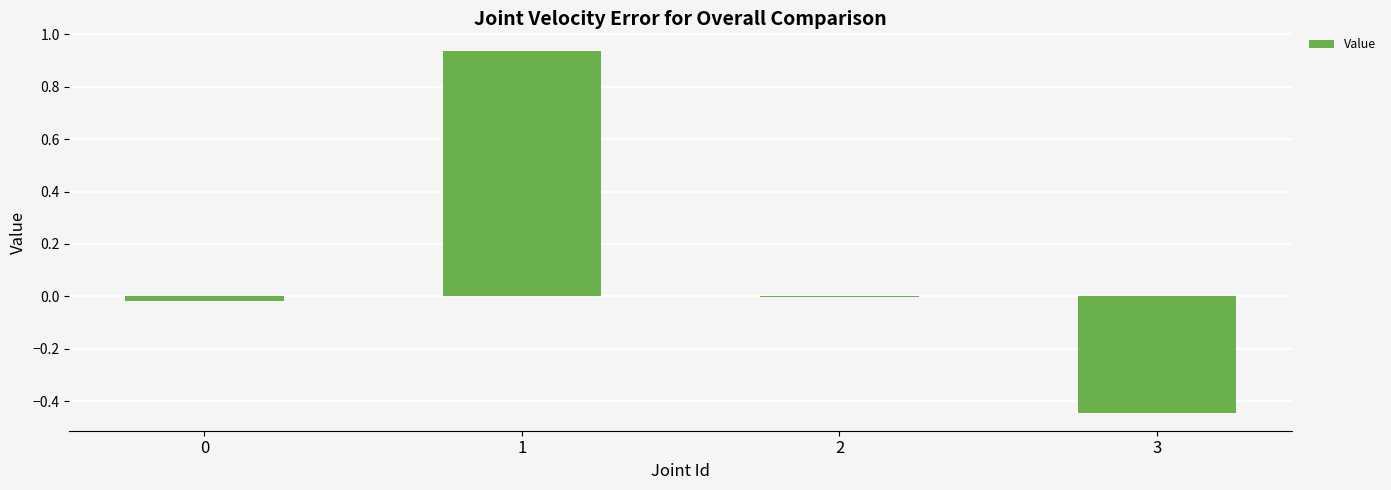

The chart shows a value of -0.0 at 0. True or false?

True